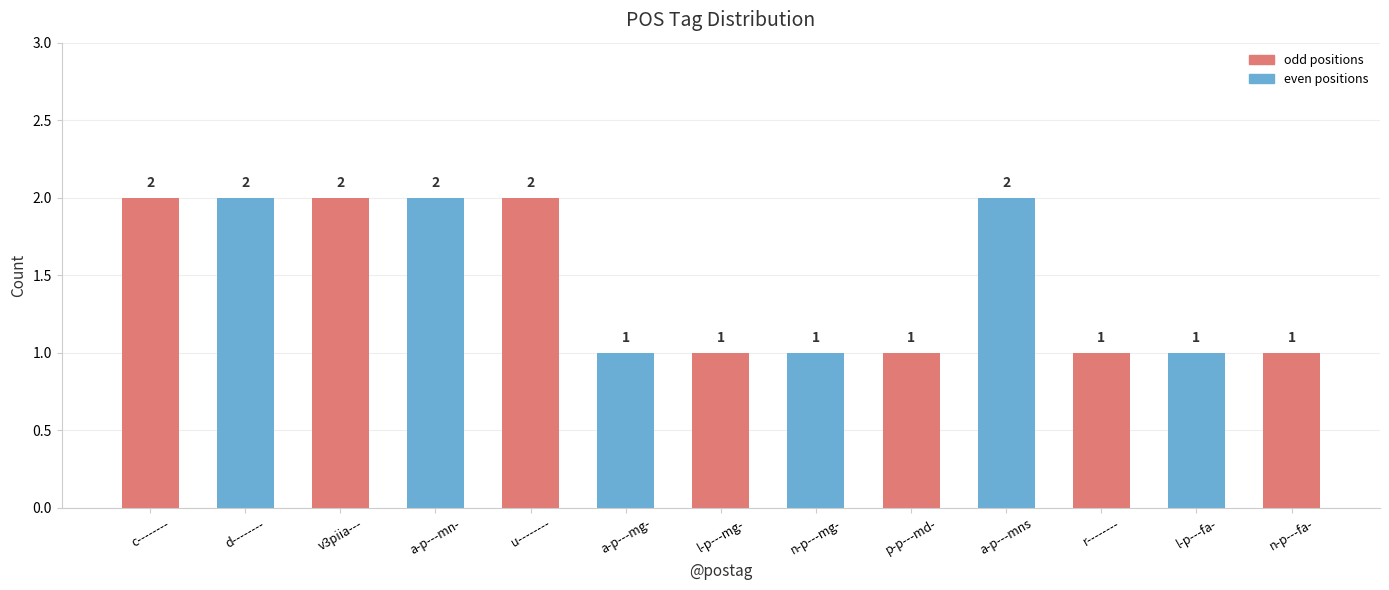

What is the maximum value shown in the chart?

2